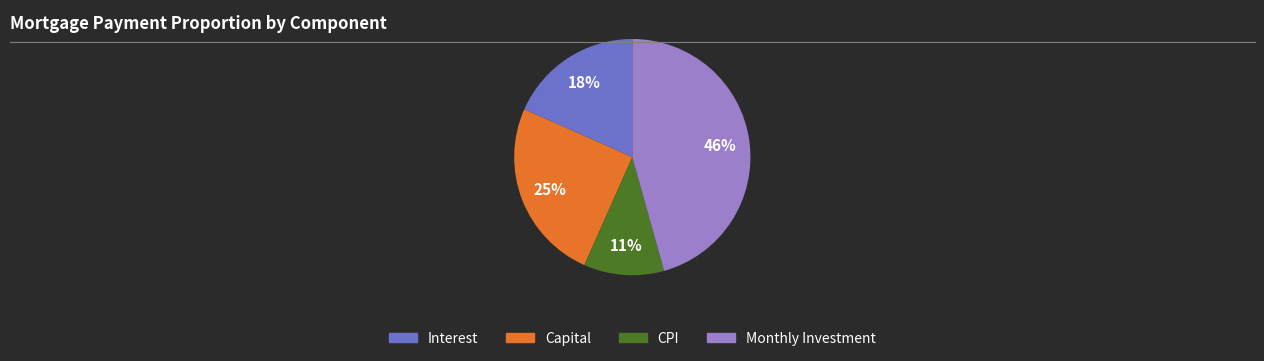

To the nearest percent, what is the average slice percentage?

25%